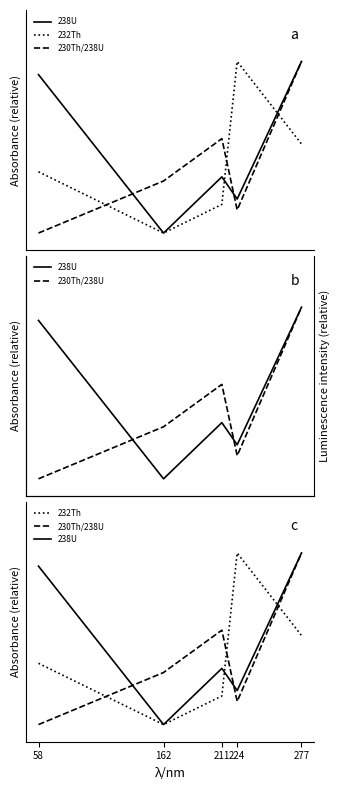

What are all the series names shown in the legend?

238U, 232Th, 230Th/238U